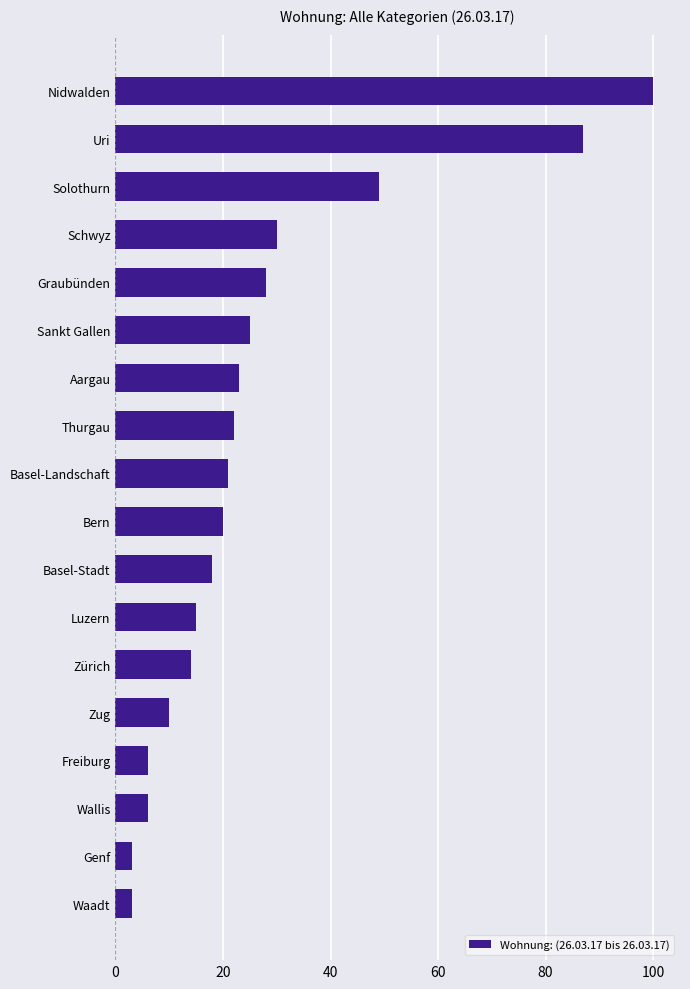

What is the sum of all values?

480